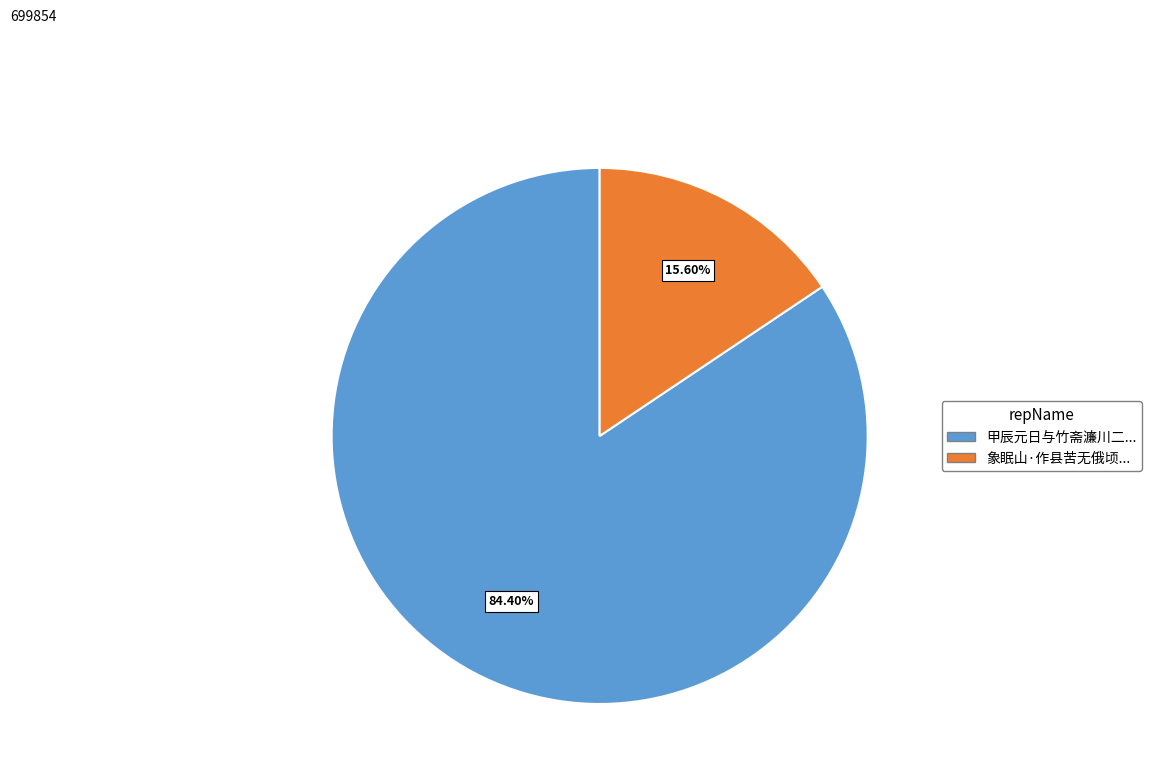

Does any single category account for the majority?

Yes